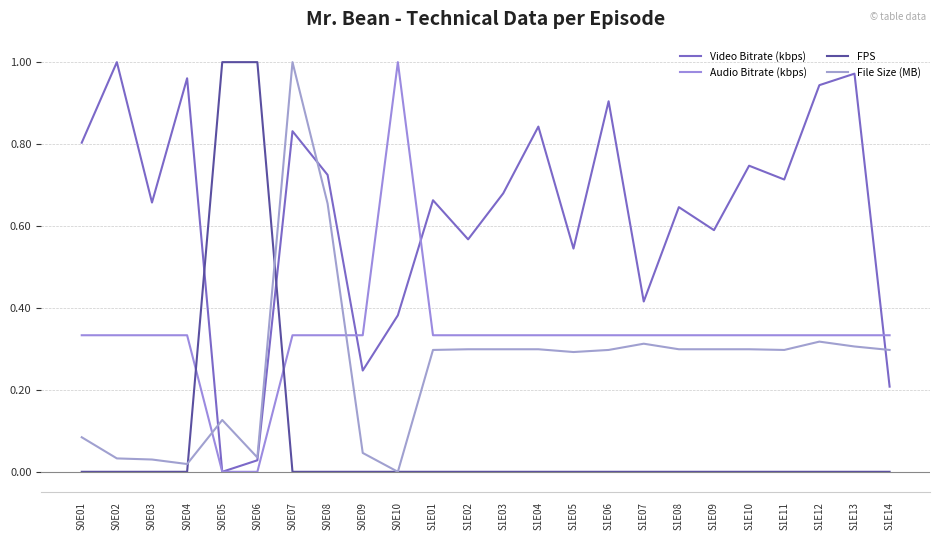

How many lines are shown in the chart?

4